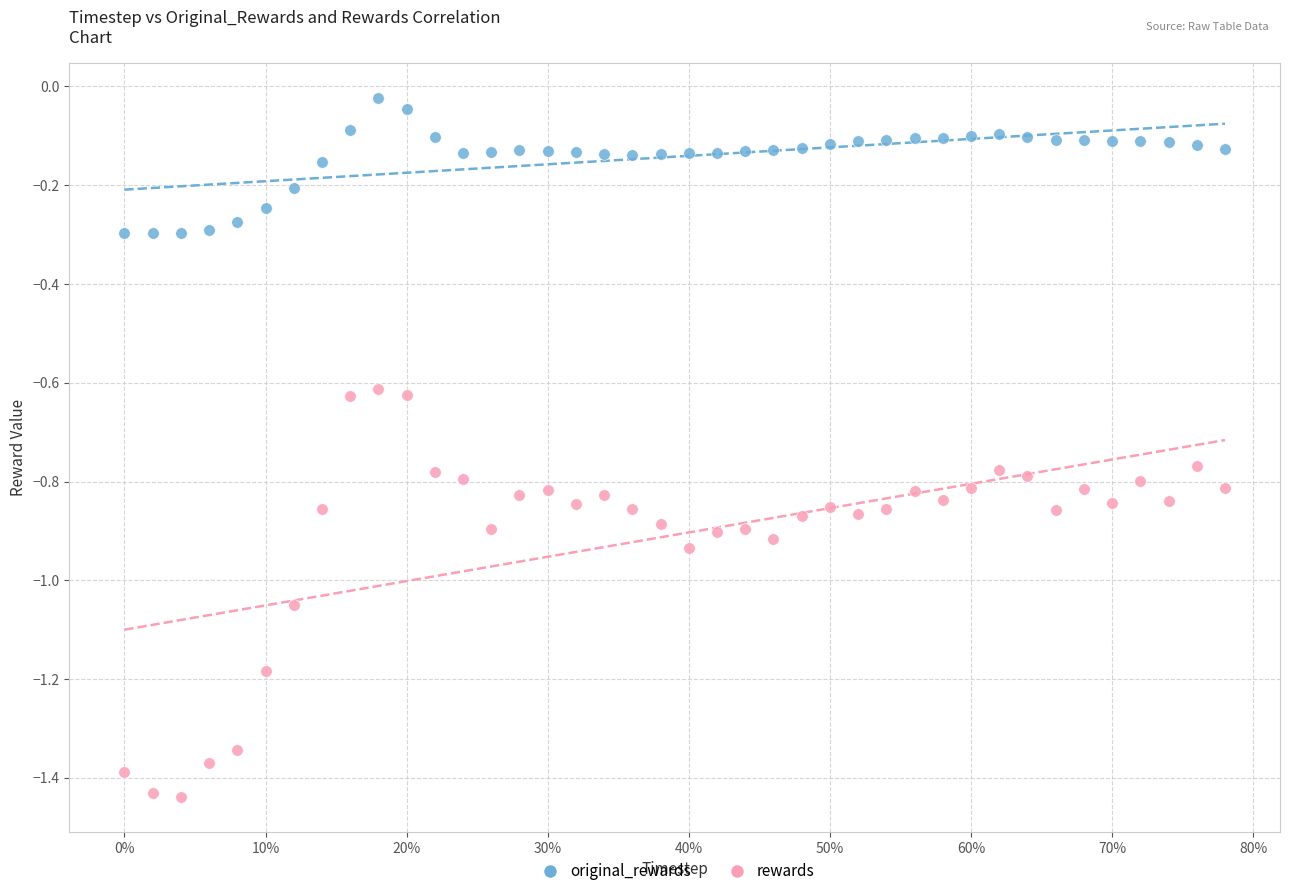

What are all the series names shown in the legend?

original_rewards, rewards